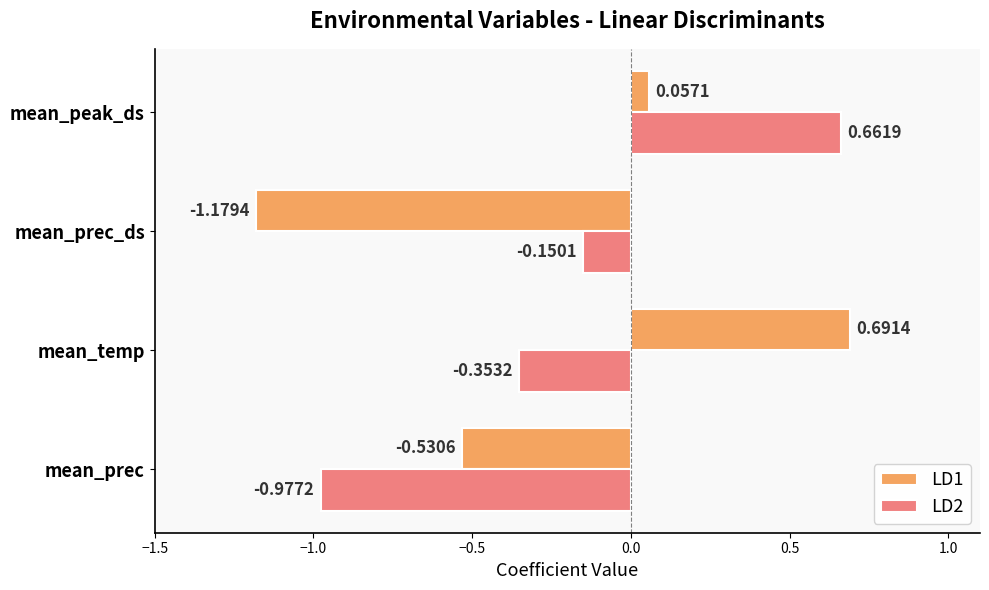

What are all the series names shown in the legend?

LD1, LD2